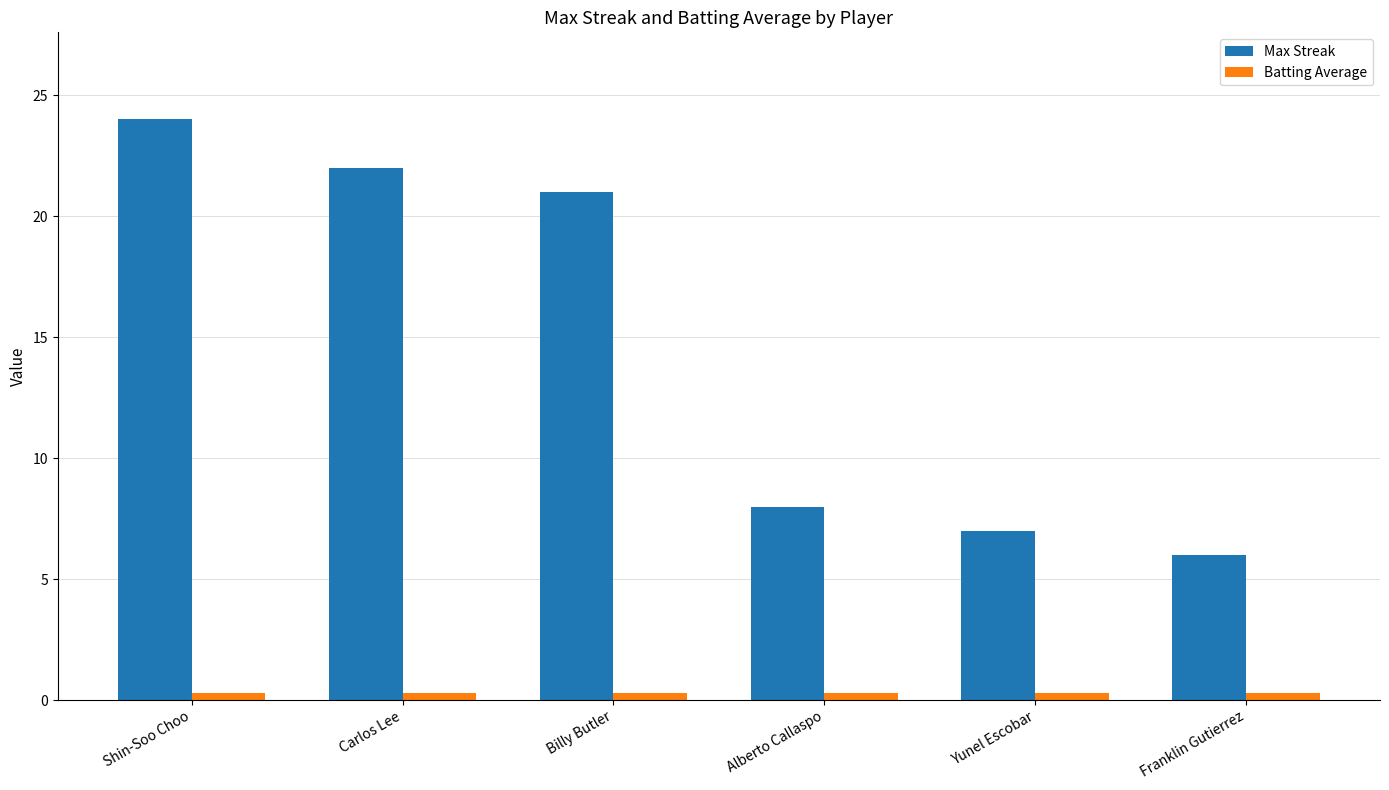

What is the label of the 1st bar from the right?

Franklin Gutierrez